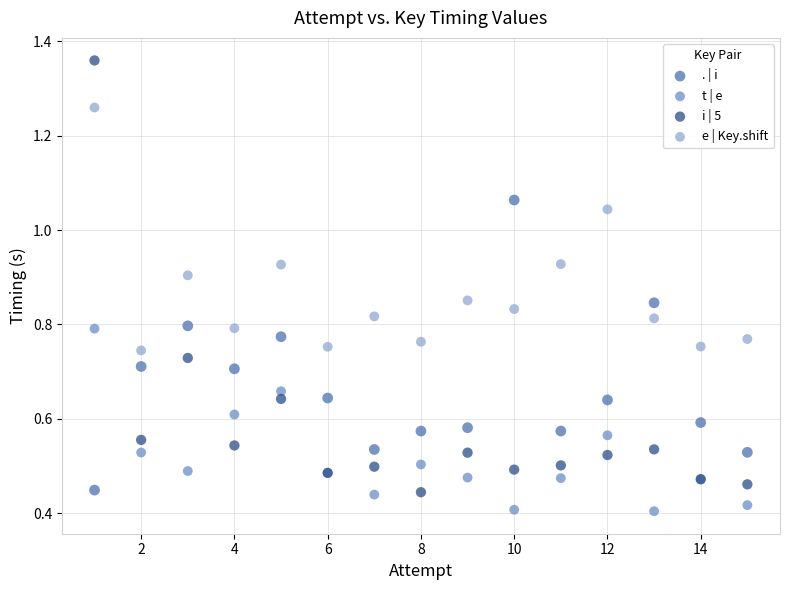

What are all the series names shown in the legend?

. | i, t | e, i | 5, e | Key.shift